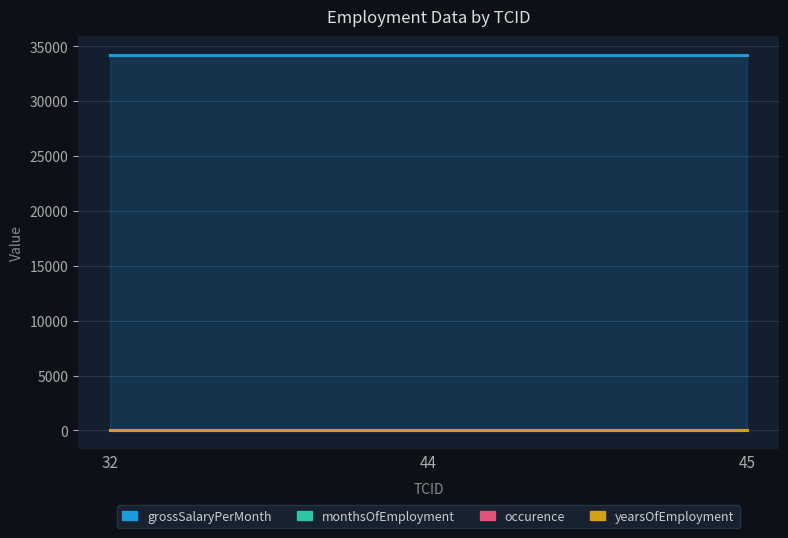

What is the value of the monthsOfEmployment point at the 2nd from the left?

3